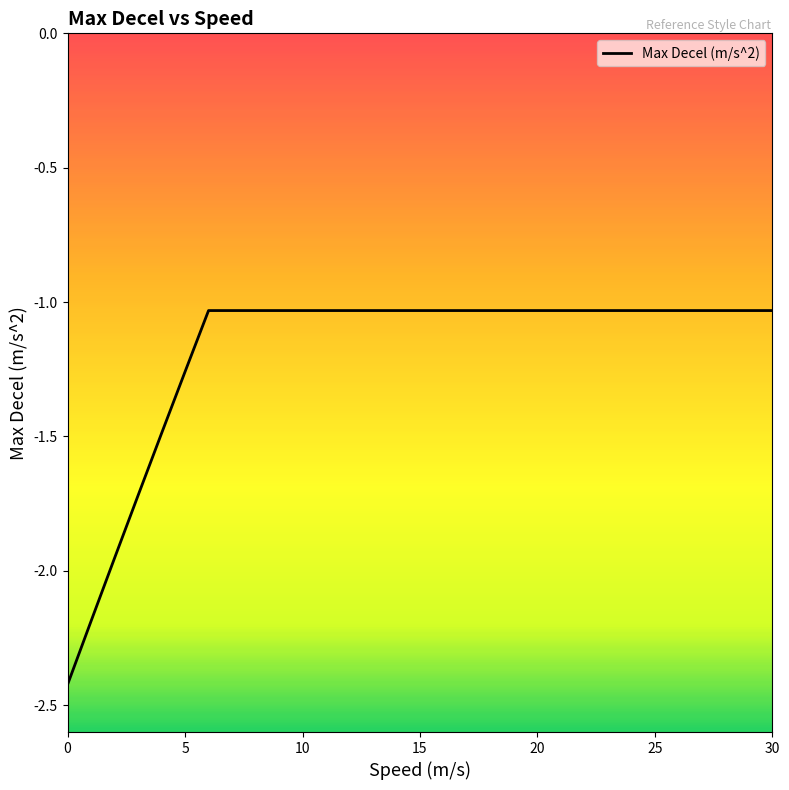

What is the difference between the maximum and minimum values?

1.4